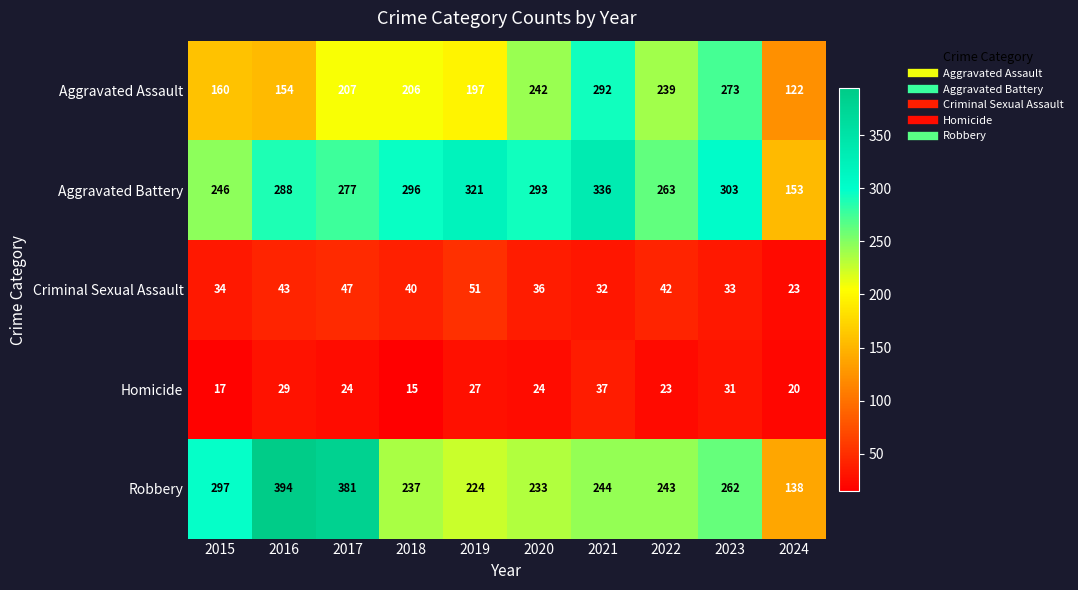

Where is Aggravated Assault nearest to the value 207?

2017